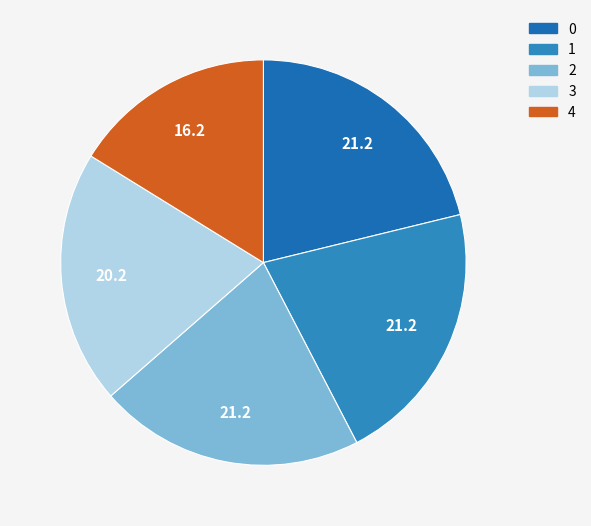

Count the number of slices in the pie.

5